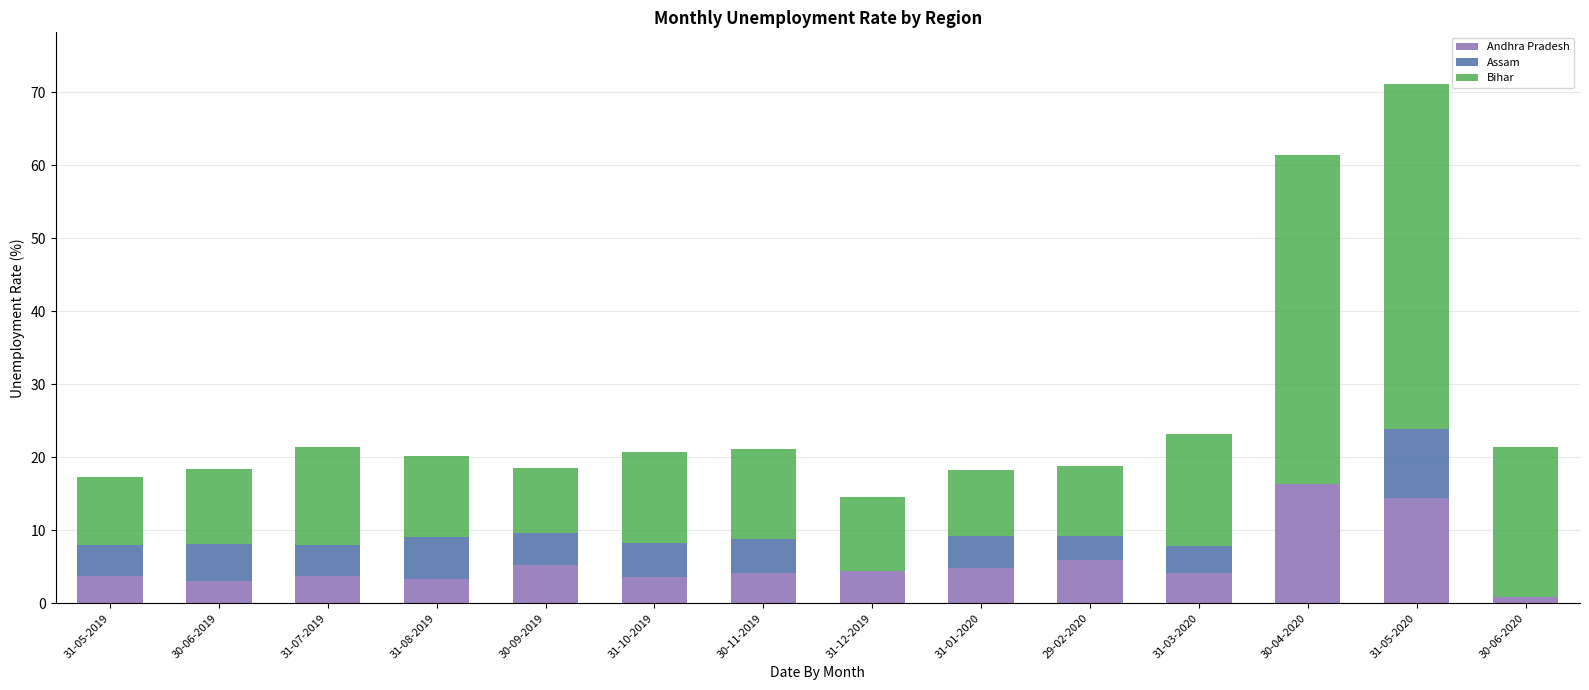

How many distinct data groups are displayed?

3